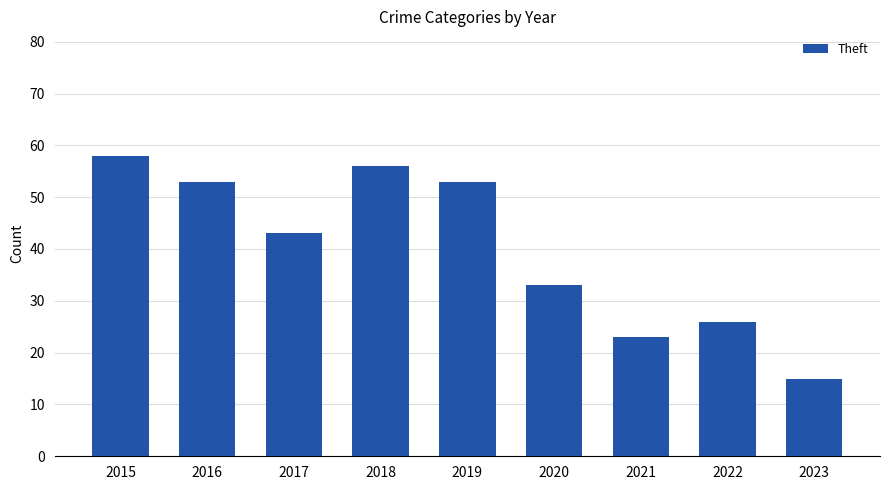

Is it true that the value at 2023 is 4?

False